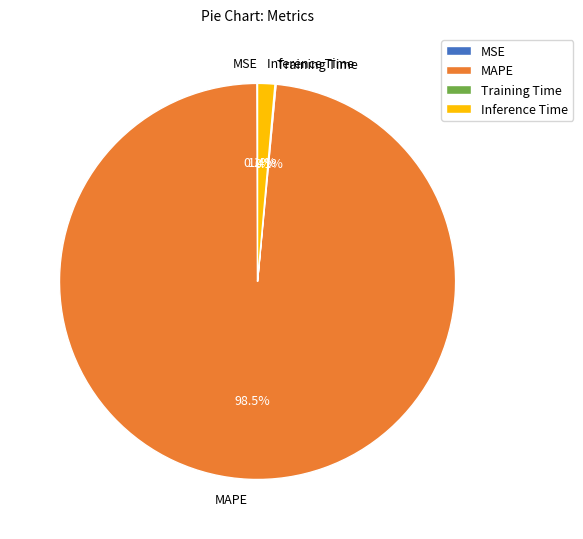

Which category has the biggest portion of the pie?

MAPE